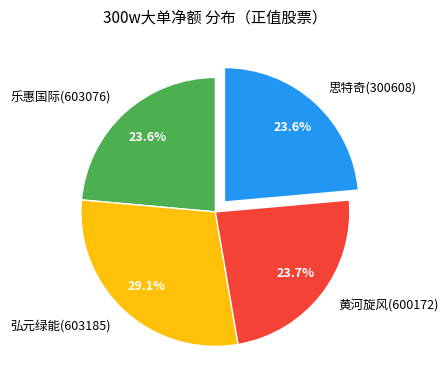

Is there any slice that represents more than half of the pie?

No